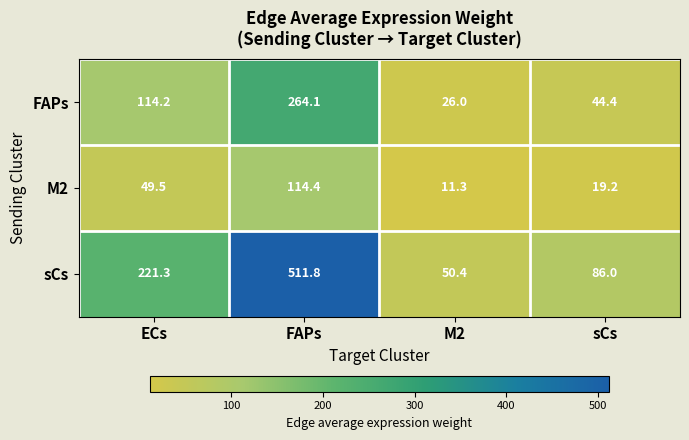

The FAPs series shows 141.3 at FAPs. True or false?

False